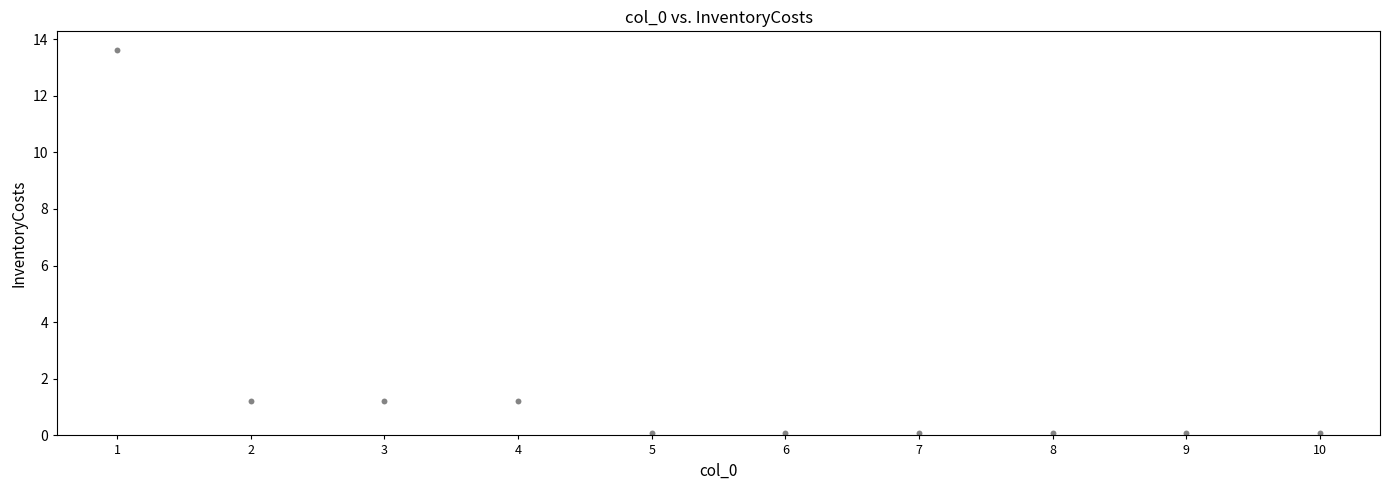

What is the average Y value?

1.8